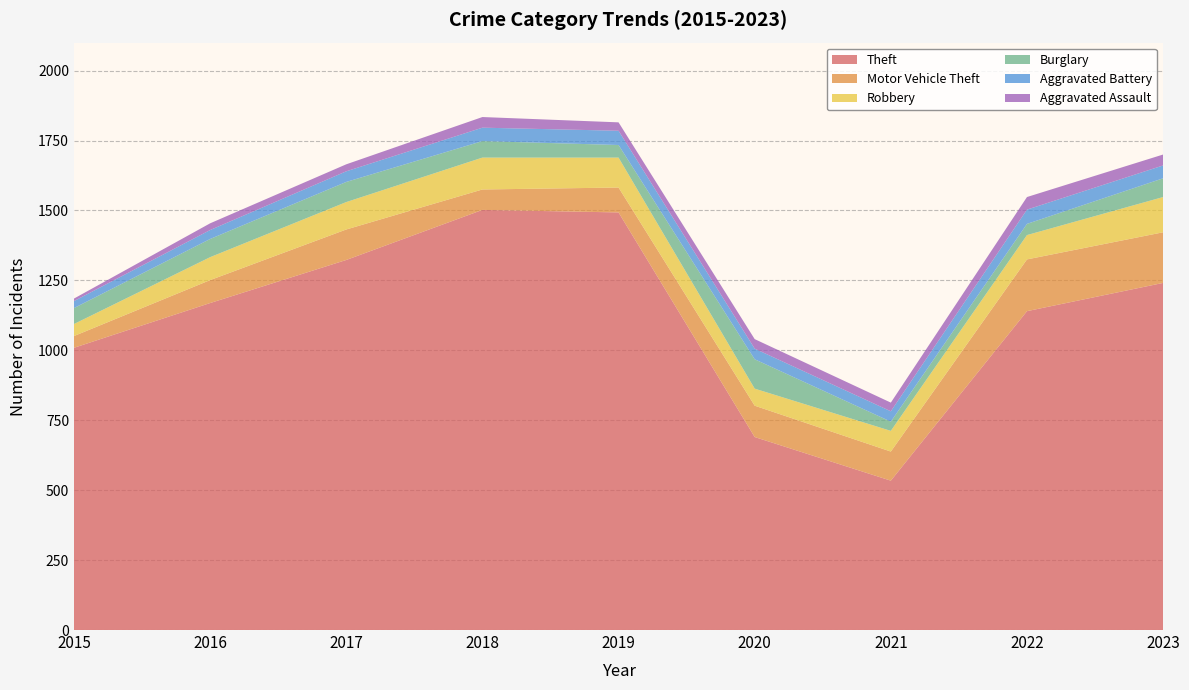

Reading left to right, what are all the values shown in this chart?

Theft: 2015=1009	2016=1169	2017=1323	2018=1502	2019=1493	2020=690	2021=534	2022=1140	2023=1241
Motor Vehicle Theft: 2015=42	2016=82	2017=109	2018=73	2019=89	2020=112	2021=104	2022=185	2023=181
Robbery: 2015=43	2016=82	2017=98	2018=114	2019=107	2020=61	2021=74	2022=87	2023=126
Burglary: 2015=57	2016=65	2017=72	2018=59	2019=45	2020=105	2021=33	2022=40	2023=67
Aggravated Battery: 2015=25	2016=32	2017=38	2018=48	2019=51	2020=38	2021=37	2022=51	2023=46
Aggravated Assault: 2015=9	2016=24	2017=25	2018=38	2019=30	2020=34	2021=31	2022=45	2023=39